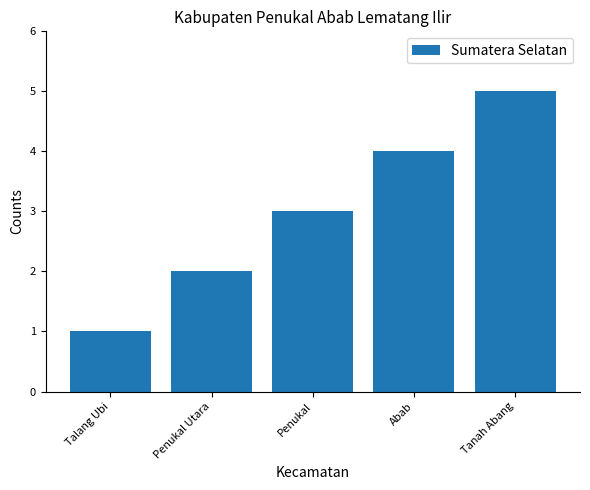

What is the ratio of the value at Penukal Utara to the value at Penukal?

0.7